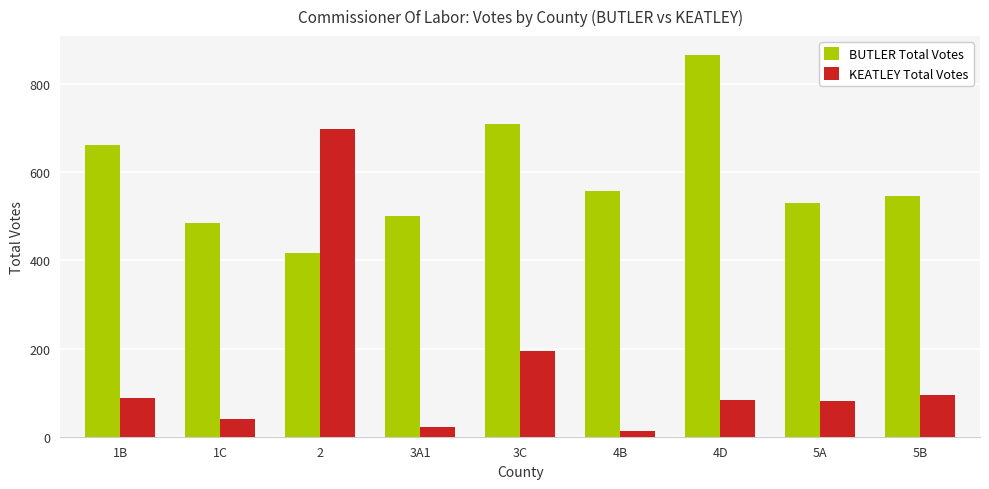

What is the difference between the maximum and minimum values in the KEATLEY Total Votes series?

686